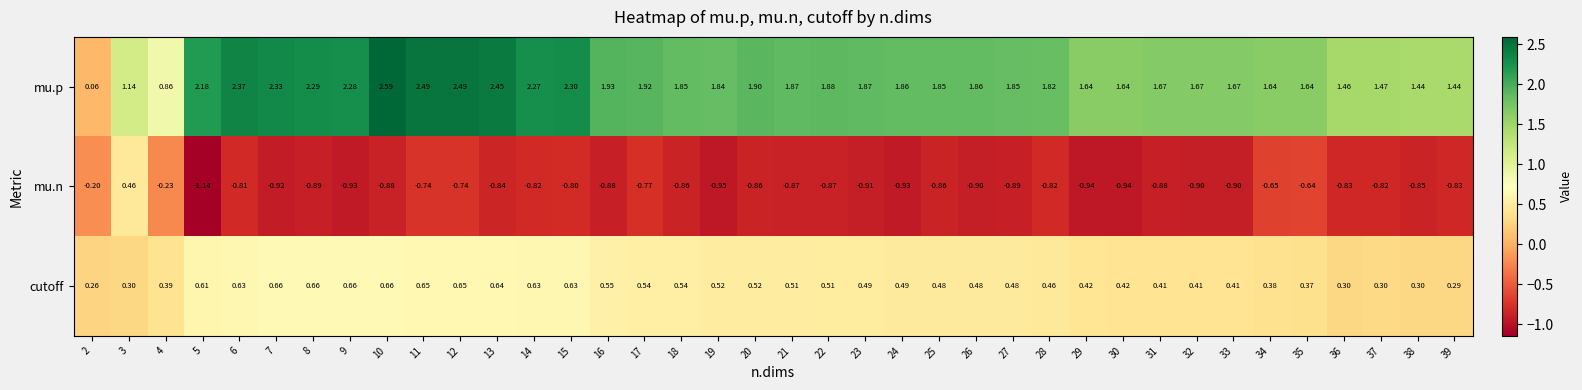

What is the total value across all series at 15?

2.1